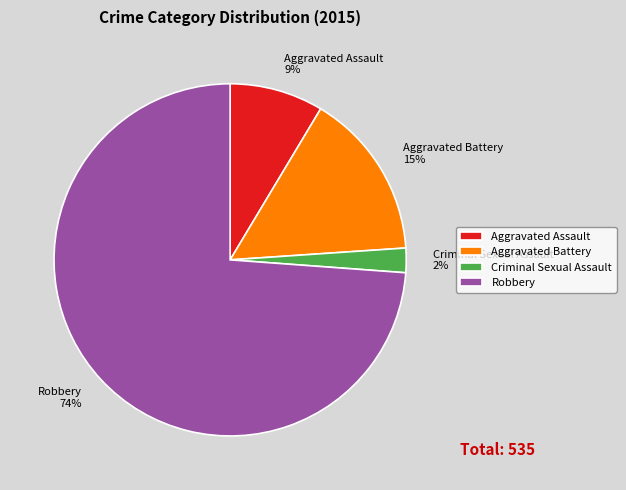

Is the sum of Aggravated Battery and Aggravated Assault greater than half?

No